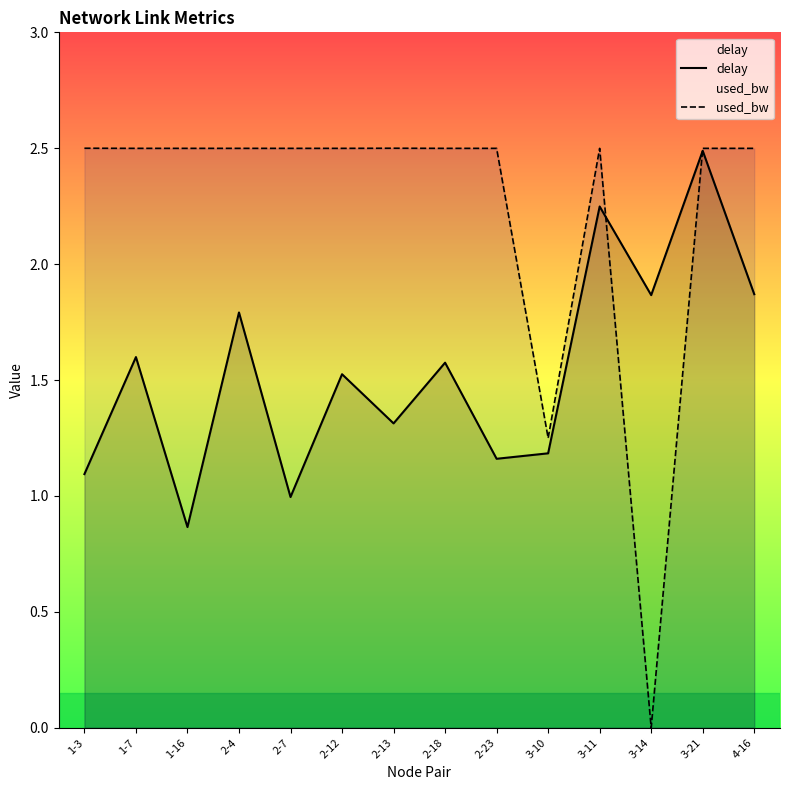

What is the sum of all used_bw values?

31.2